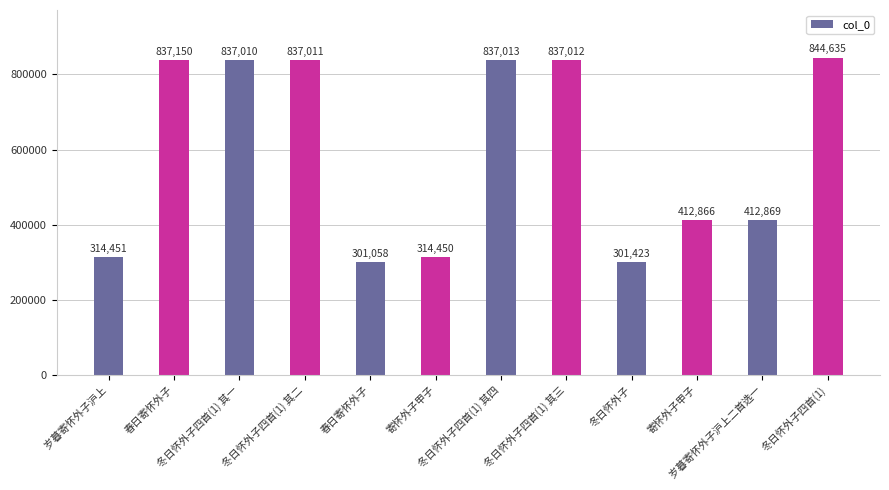

How many data points does each series have?

12